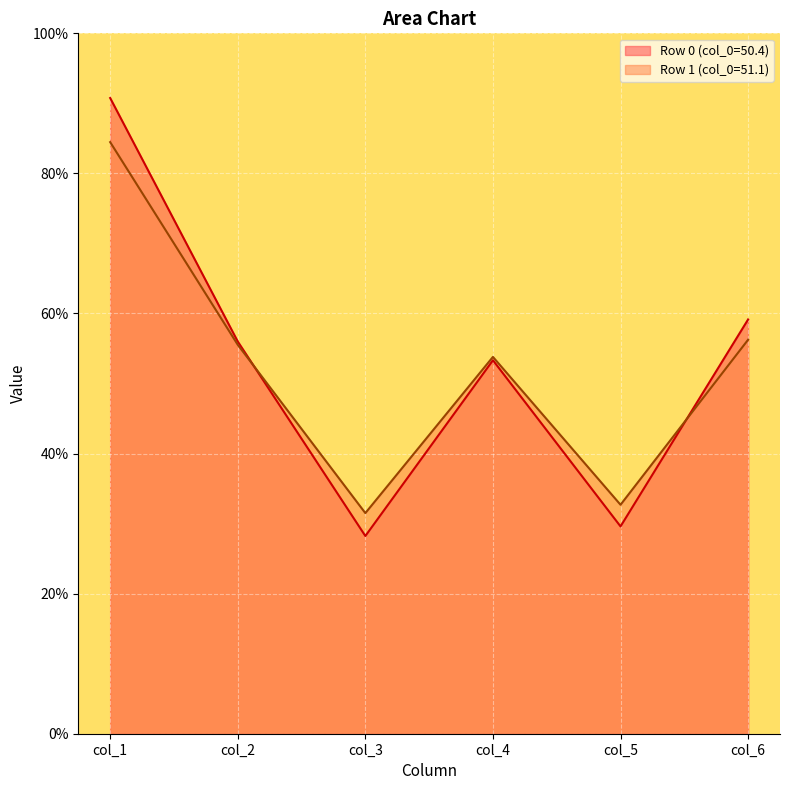

How many values in the col_3 series are below 31?

1